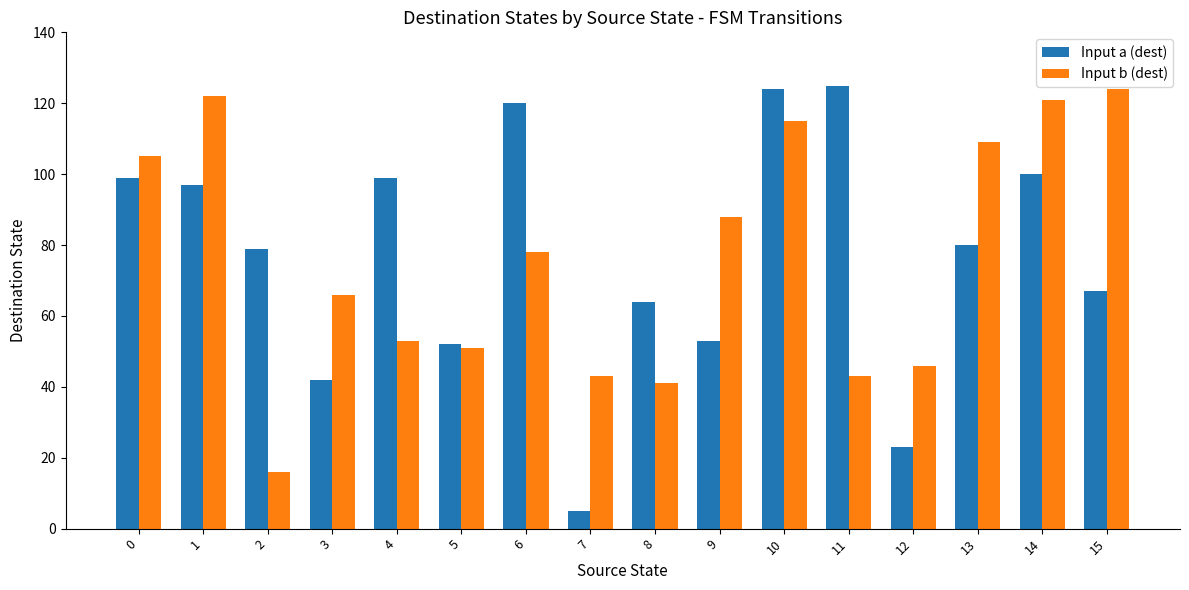

Which series changed the most between 5 and 10?

Input a (dest)